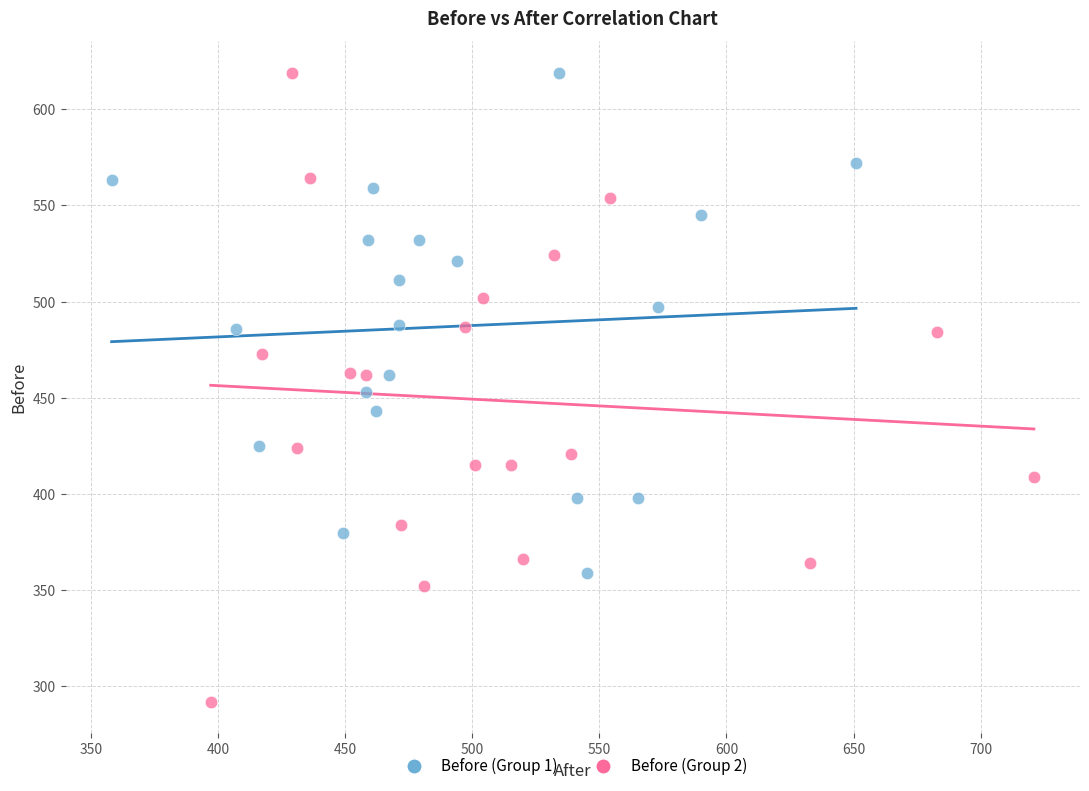

Which series contains the lowest Y value?

Before (Group 2)